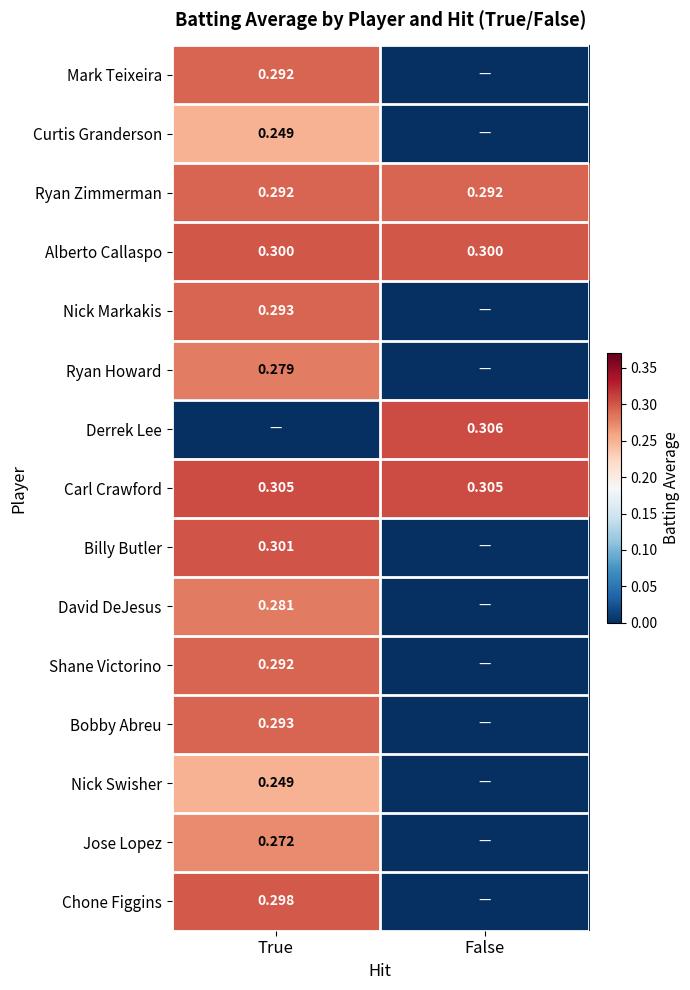

The Mark Teixeira series shows 0.1 at False. True or false?

False